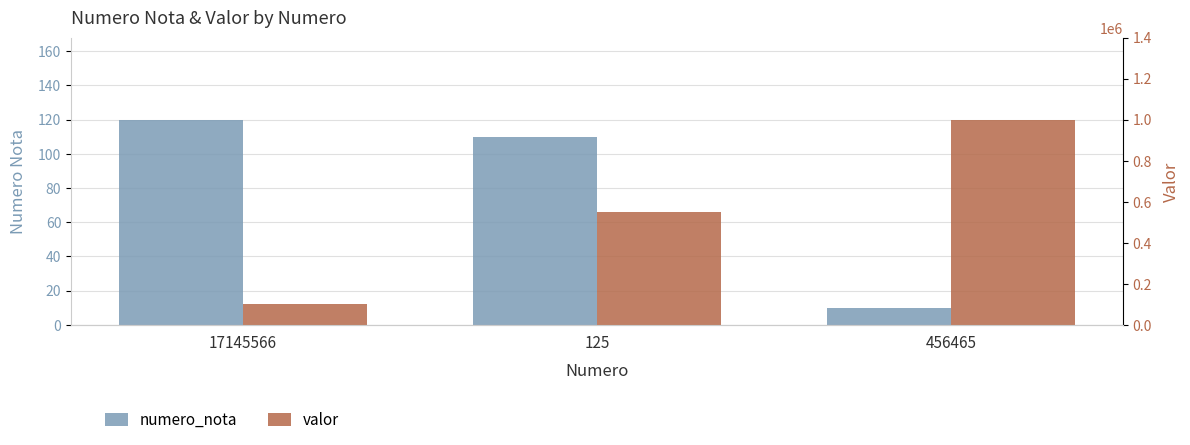

The value of valor at 125 is 935718. True or false?

False